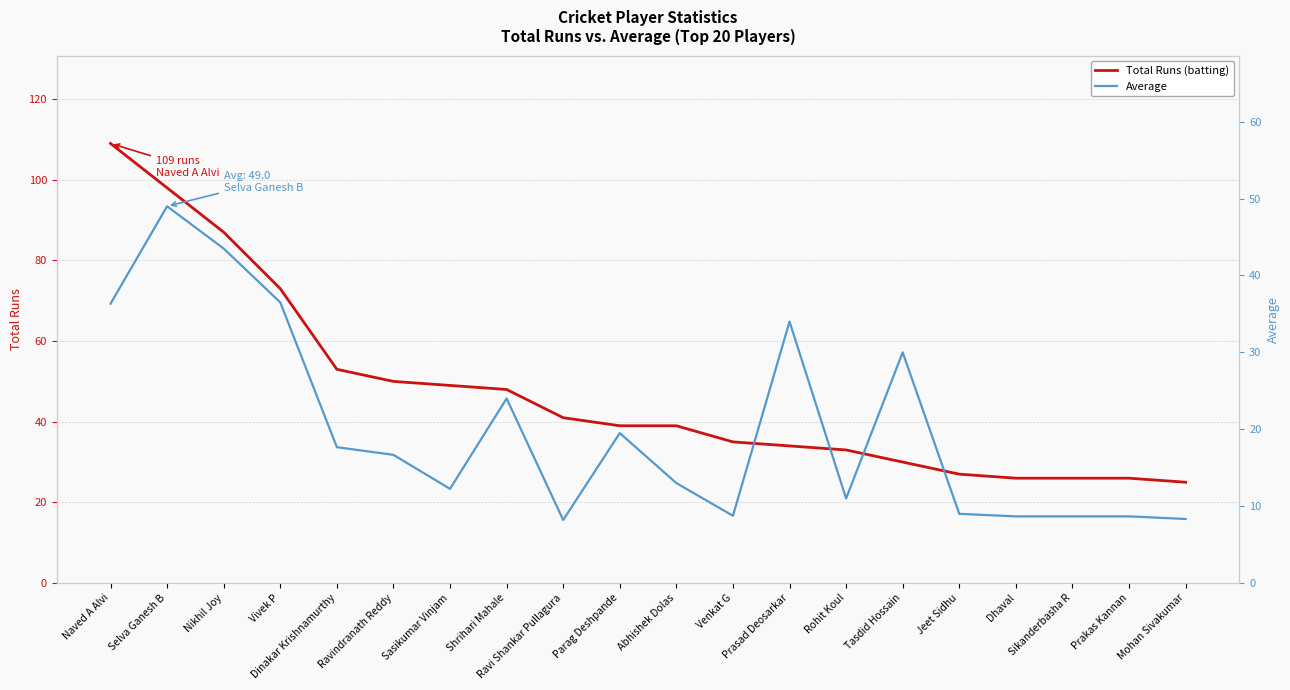

Is it true that Total Runs (batting) equals 39.0 at Parag Deshpande?

True